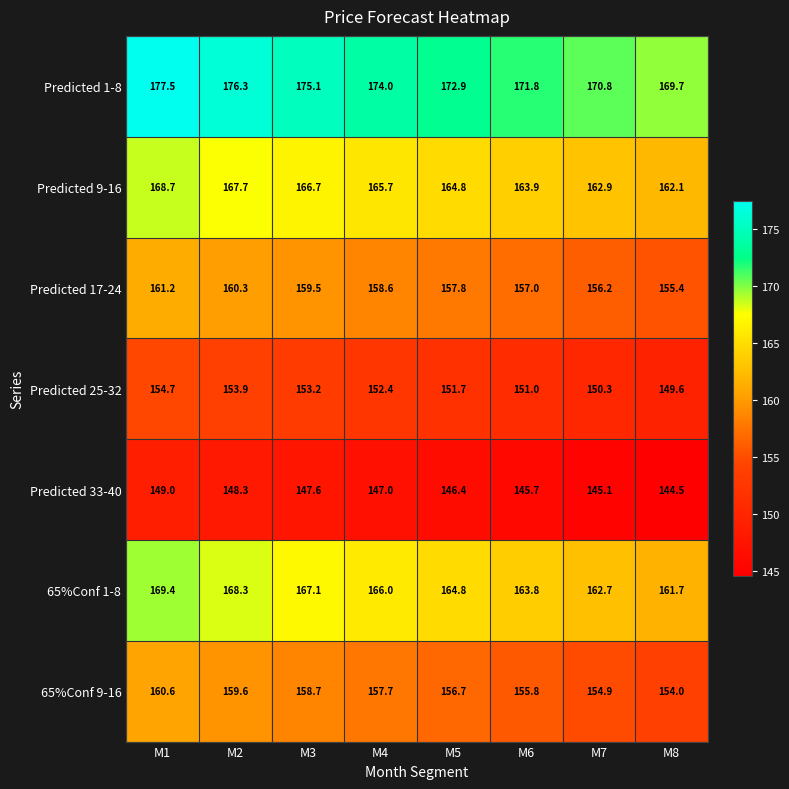

Which series has the widest spread of values?

Predicted 1-8